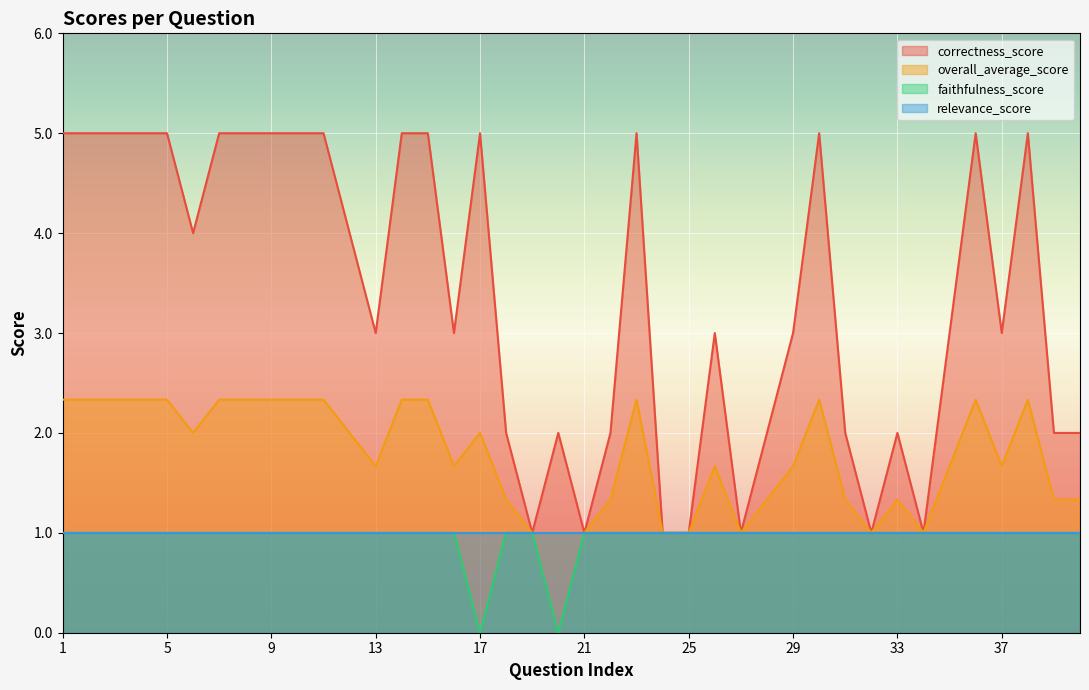

Where is the first local minimum for correctness_score?

6